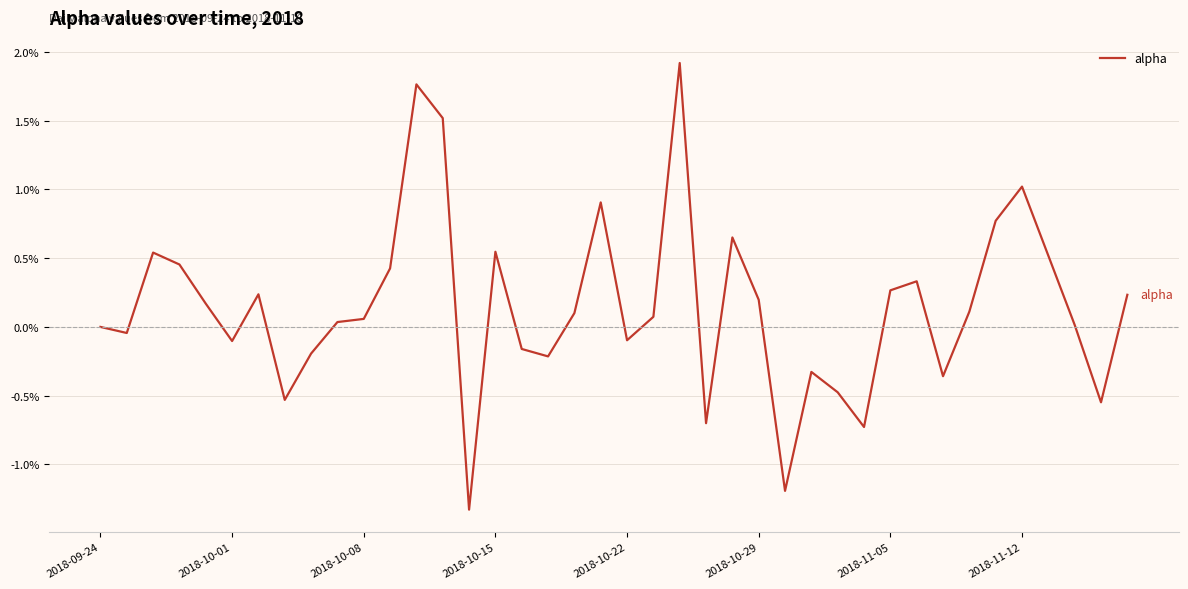

Does the chart display data point markers on the line(s)?

No